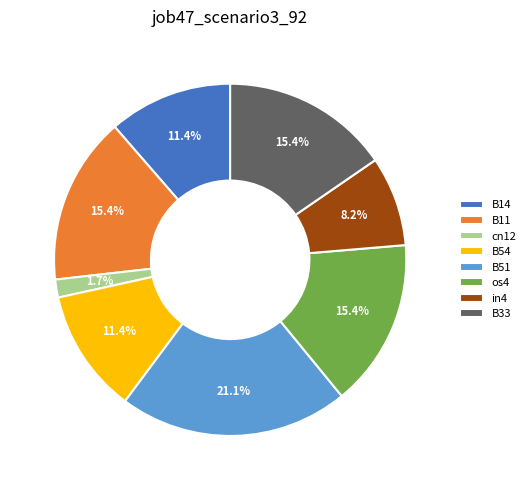

What is the largest slice in the pie chart?

B51